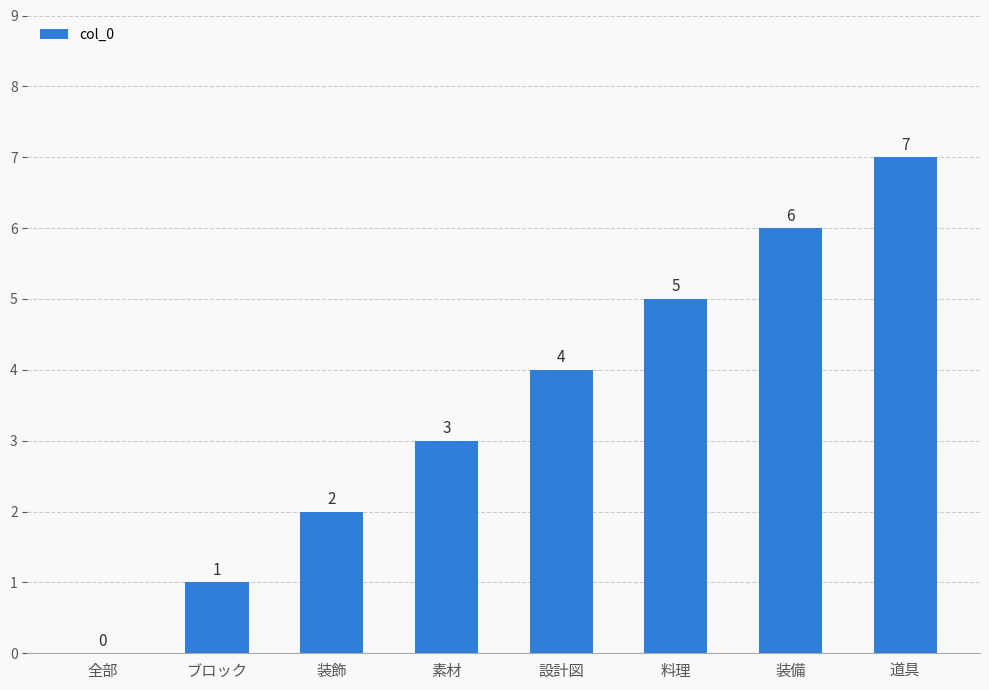

What is the change in value from 装飾 to 装備?

+4